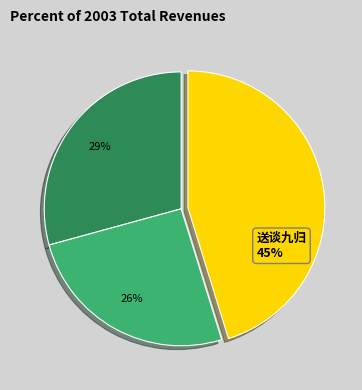

Rank the categories by value from lowest to highest.

26%, 29%, 送谈九归 45%